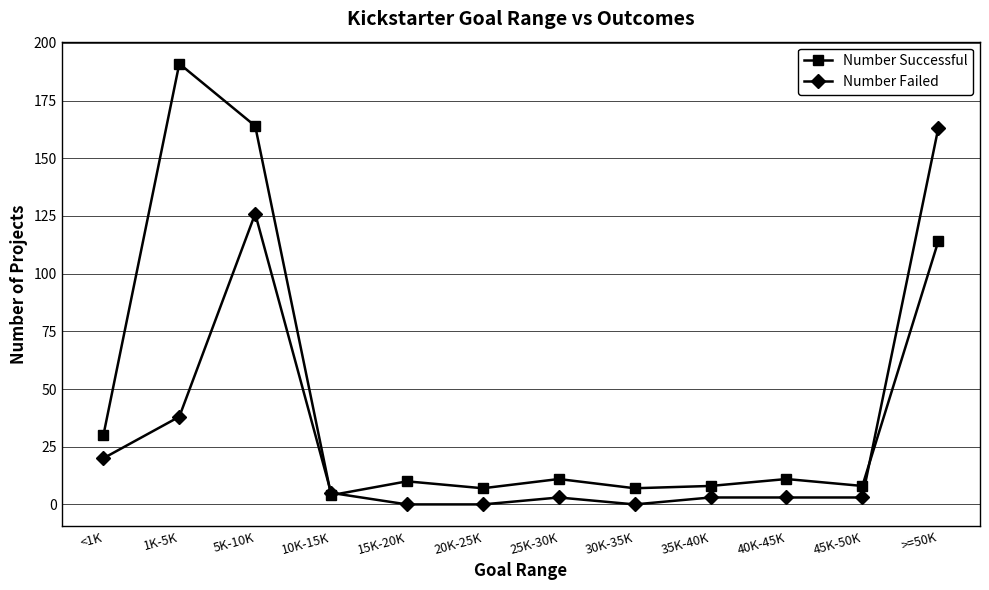

What is the sum of all Number Failed values?

364